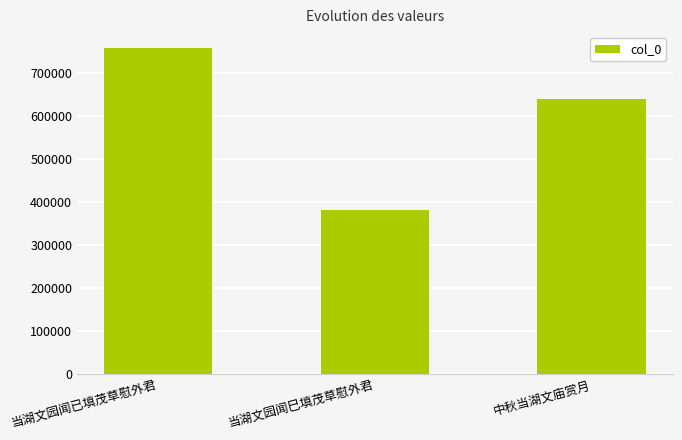

Count the number of categories in the chart.

3